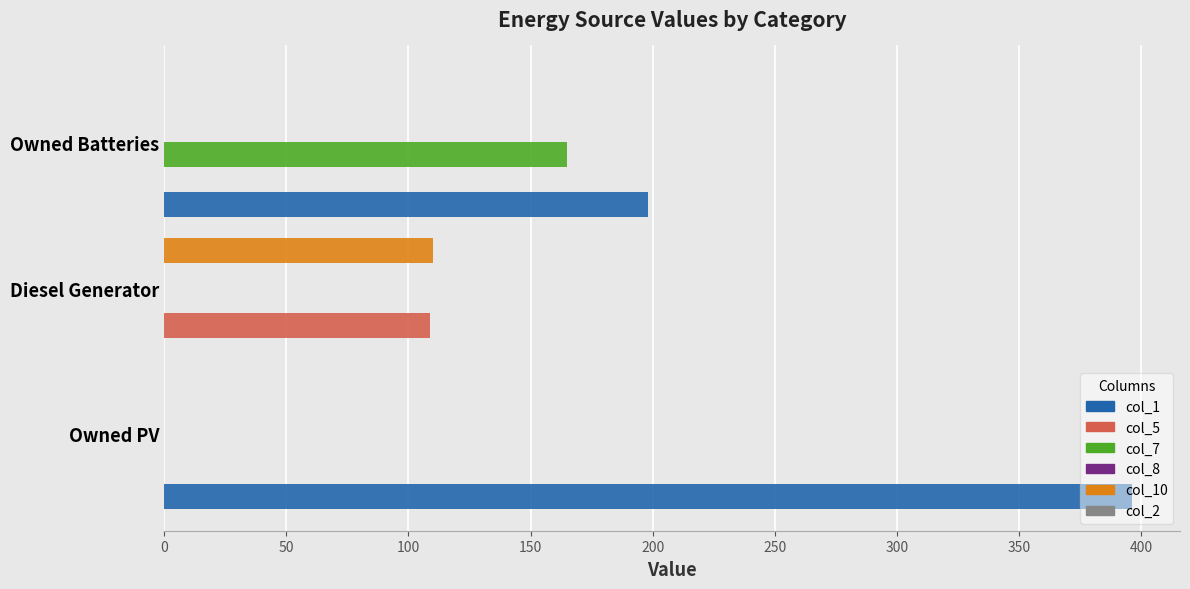

What is the maximum value shown in the chart?

396